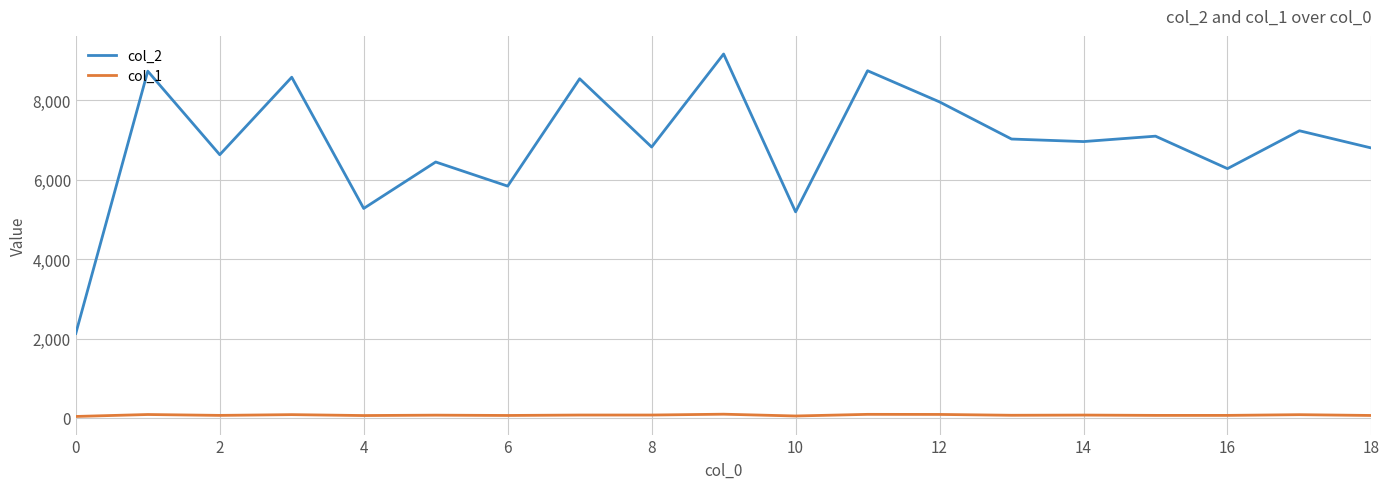

Which series has the largest range (max minus min)?

col_2